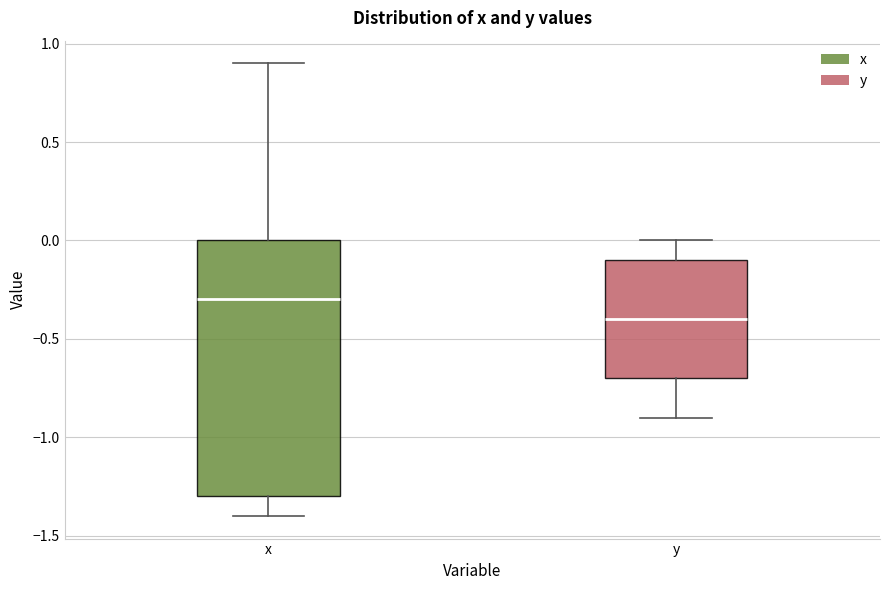

Which box is the tallest, from its lower edge to its upper edge?

x